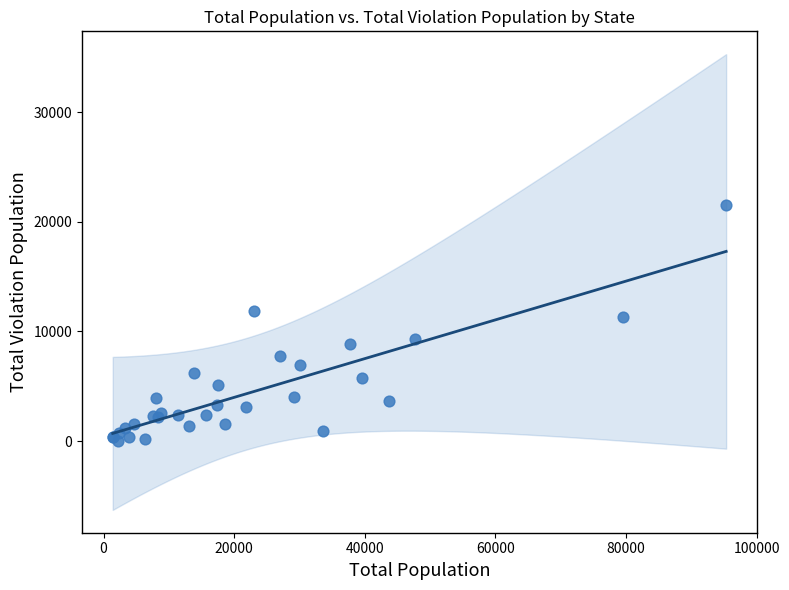

What Y value in the scatter plot is closest to 10806?

11274